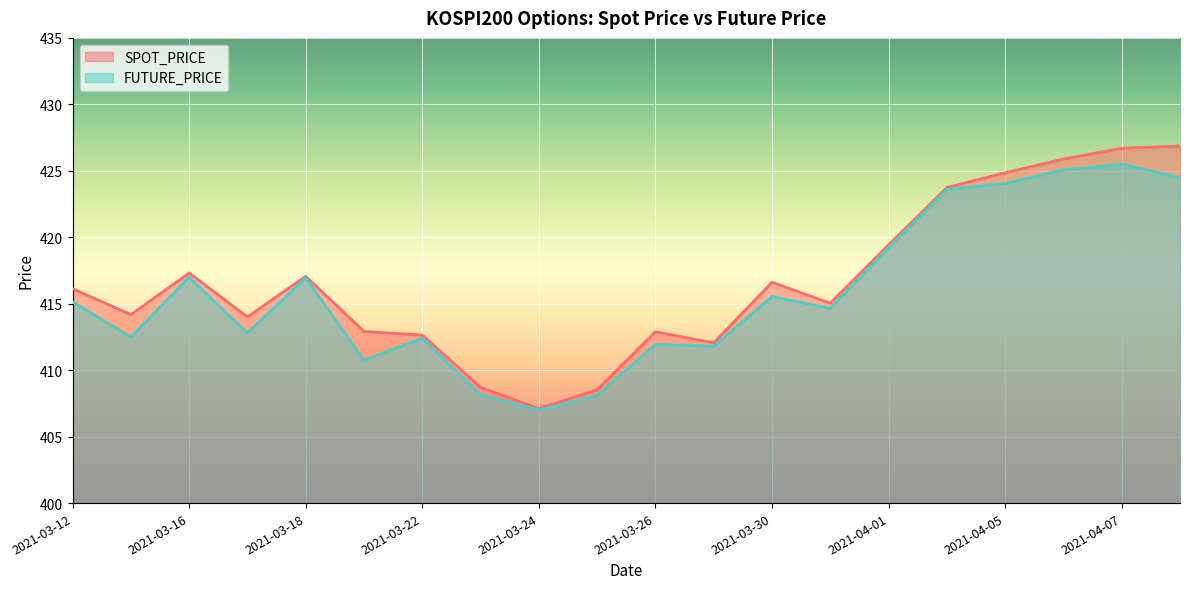

What is the approximate value of SPOT_PRICE at 2021-03-18?

417.1